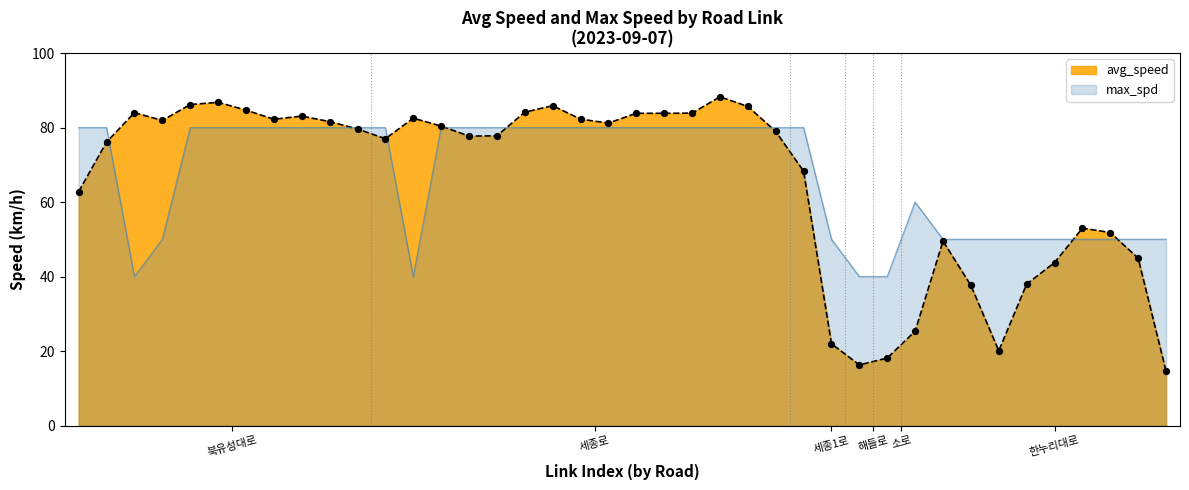

What are all the series names shown in the legend?

avg_speed, max_spd